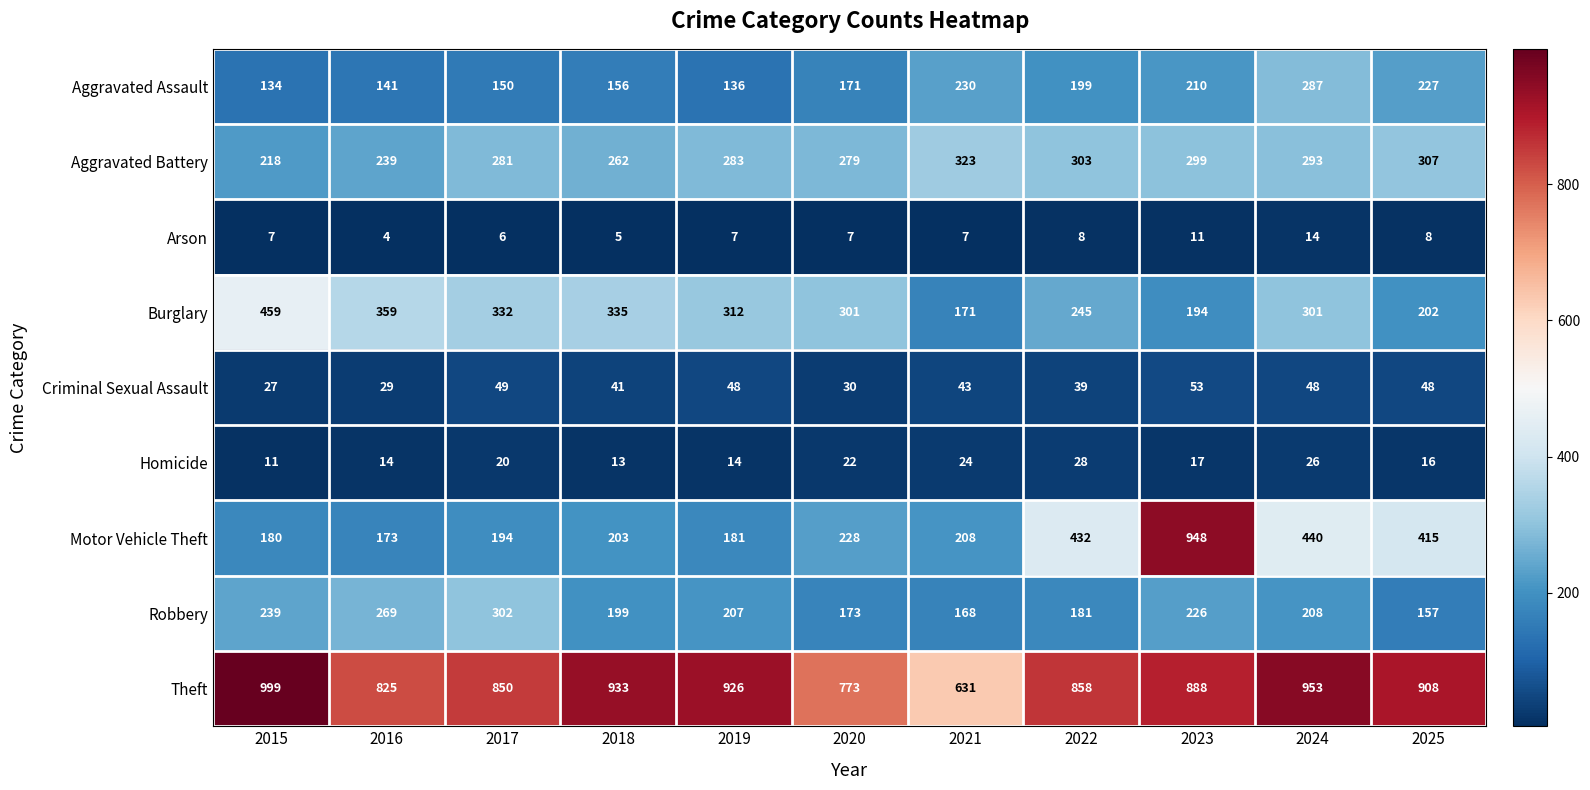

Rank the series by their maximum value, from highest to lowest.

Theft, Motor Vehicle Theft, Burglary, Aggravated Battery, Robbery, Aggravated Assault, Criminal Sexual Assault, Homicide, Arson